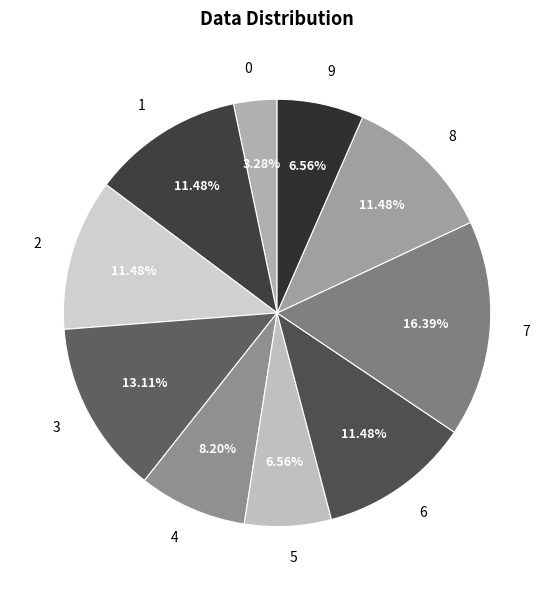

To the nearest percent, what is the combined percentage of 6 and 7?

28%